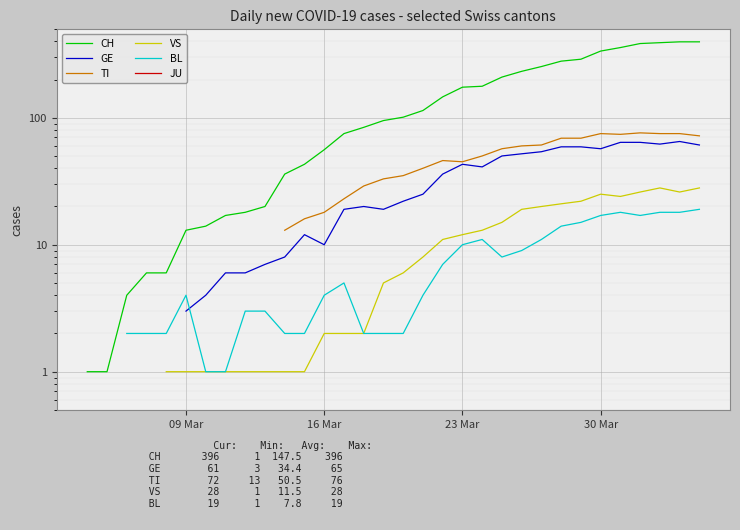

How many series are shown in this chart?

6